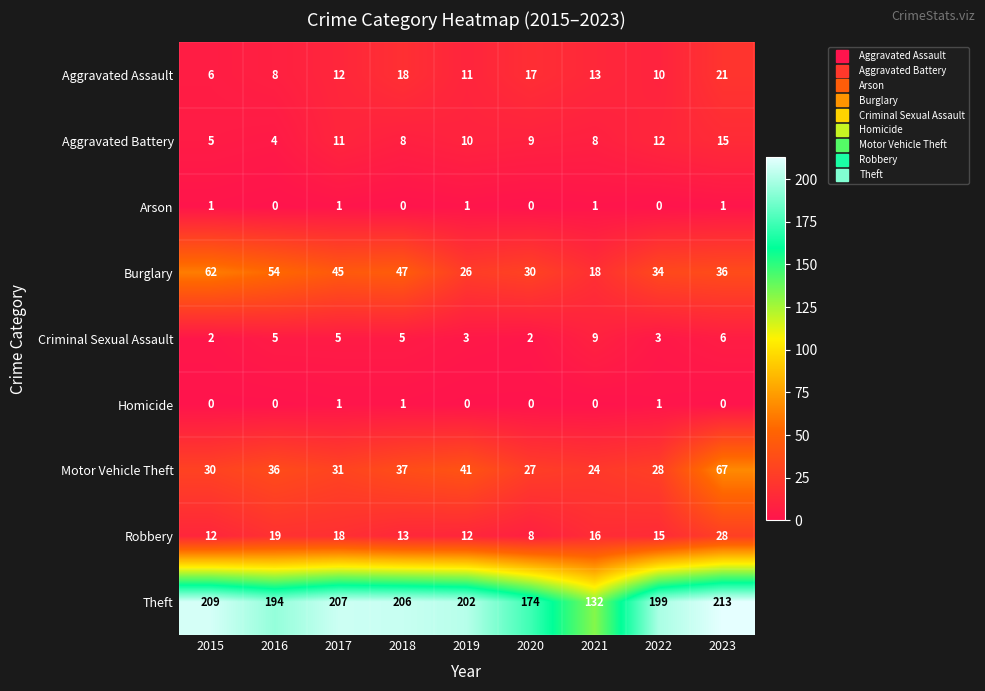

What is the difference between the highest and lowest values at 2017?

206